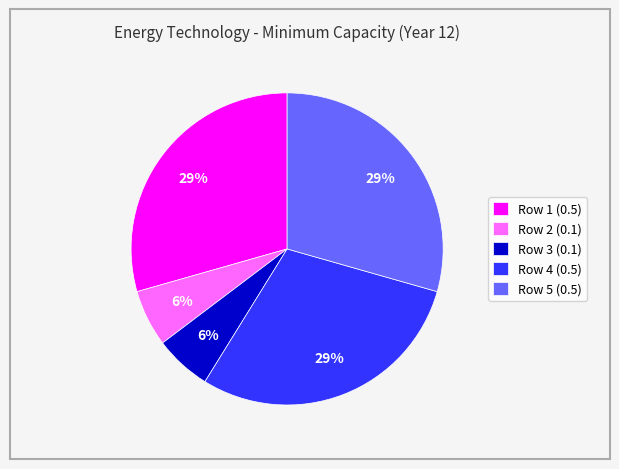

Does any single category account for the majority?

No